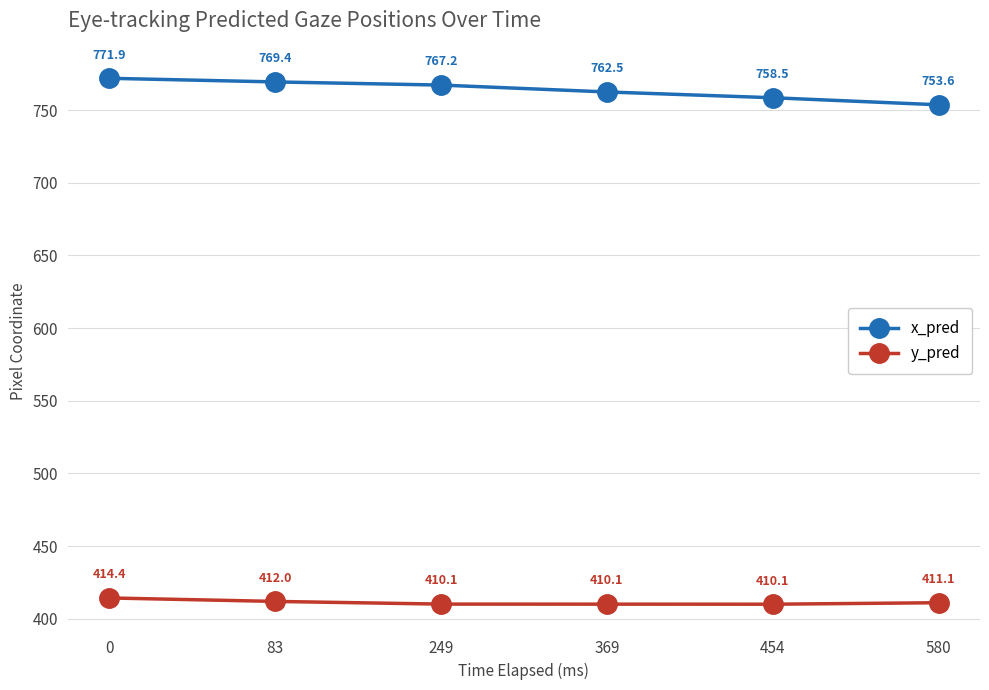

Is it true that x_pred equals 762.5 at 369?

True